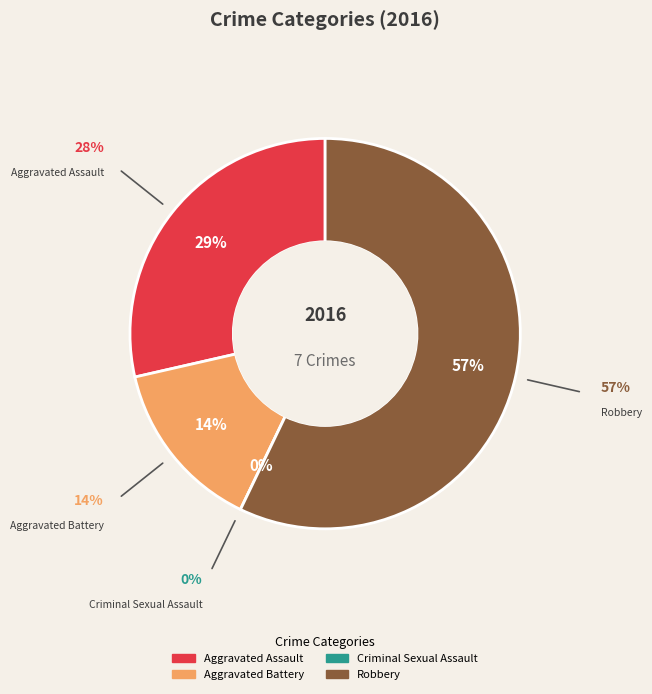

Does Aggravated Battery account for over 50% of the chart?

No